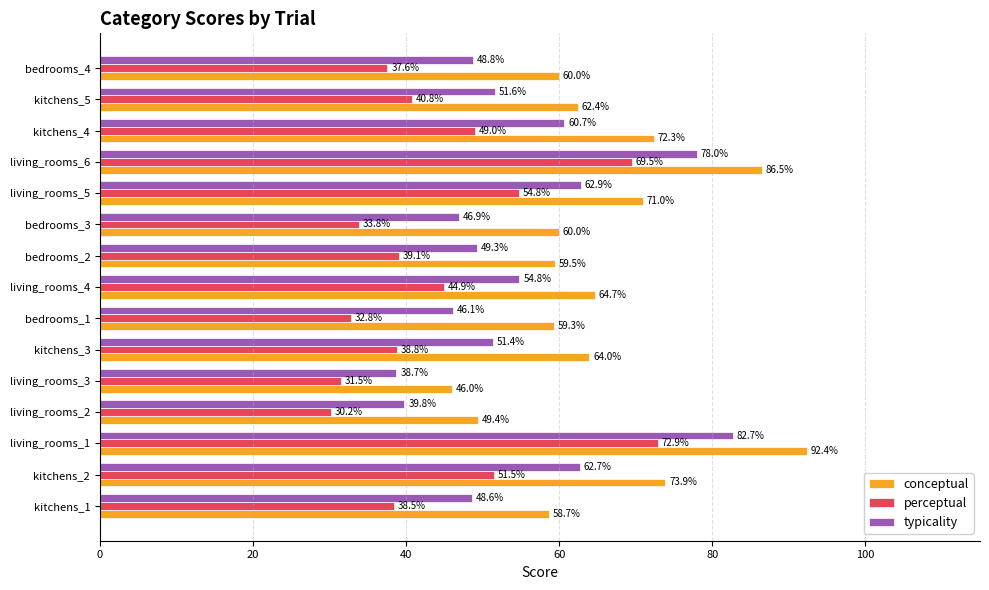

Count the number of data series in this chart.

3